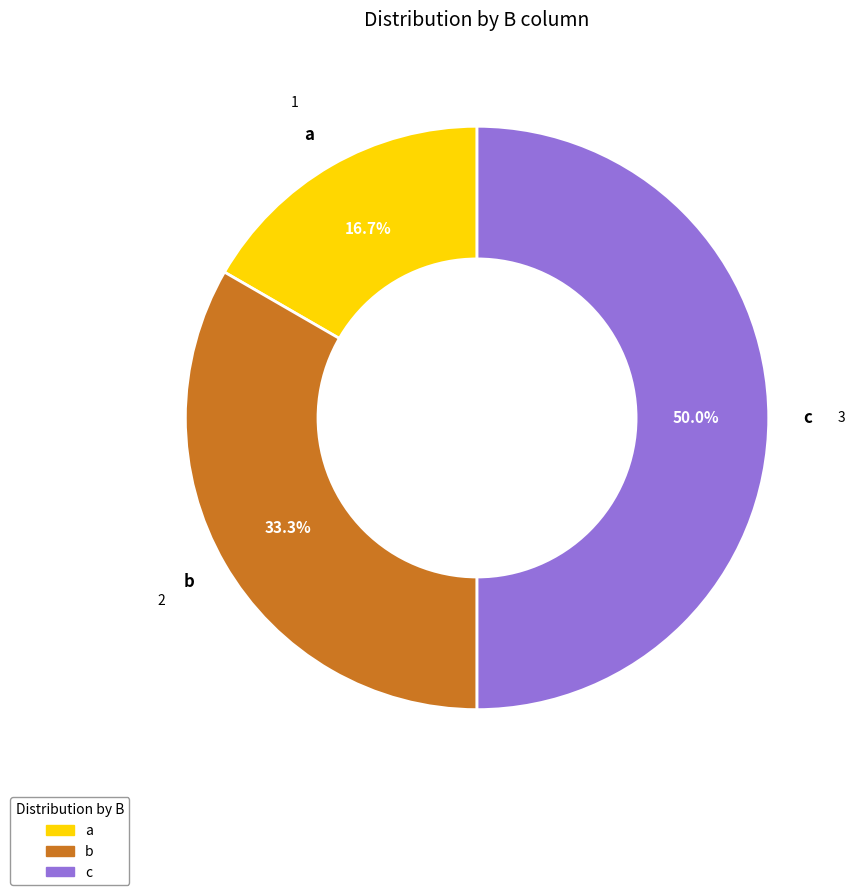

Does a represent more than half of the total?

No